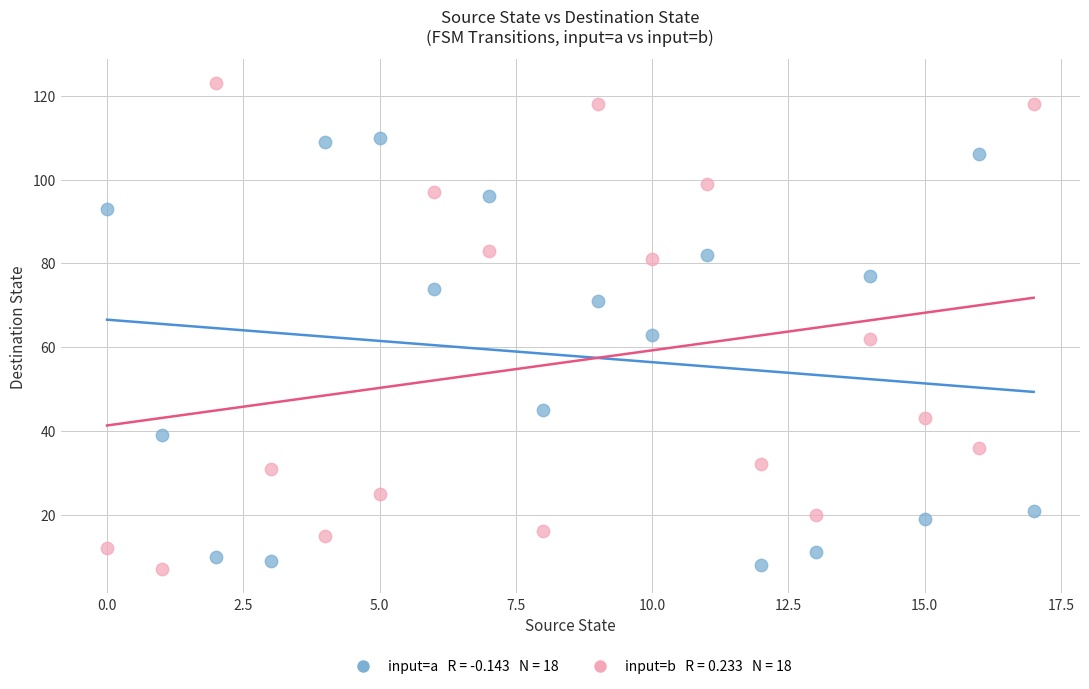

Across all data points, what is the range of Y values (max minus min)?

116